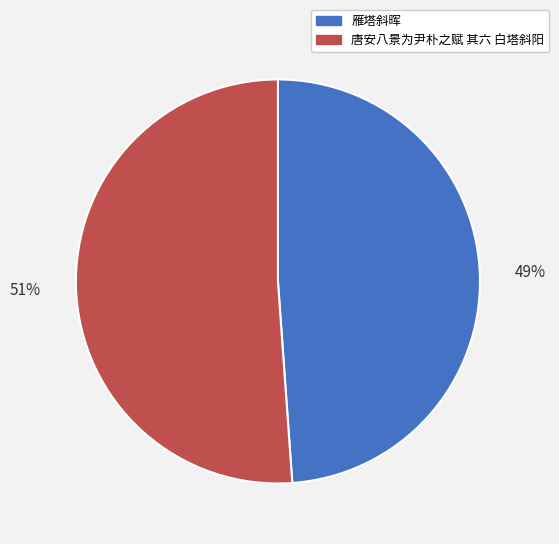

Which has a higher value, 唐安八景为尹朴之赋 其六 白塔斜阳 or 雁塔斜晖?

唐安八景为尹朴之赋 其六 白塔斜阳